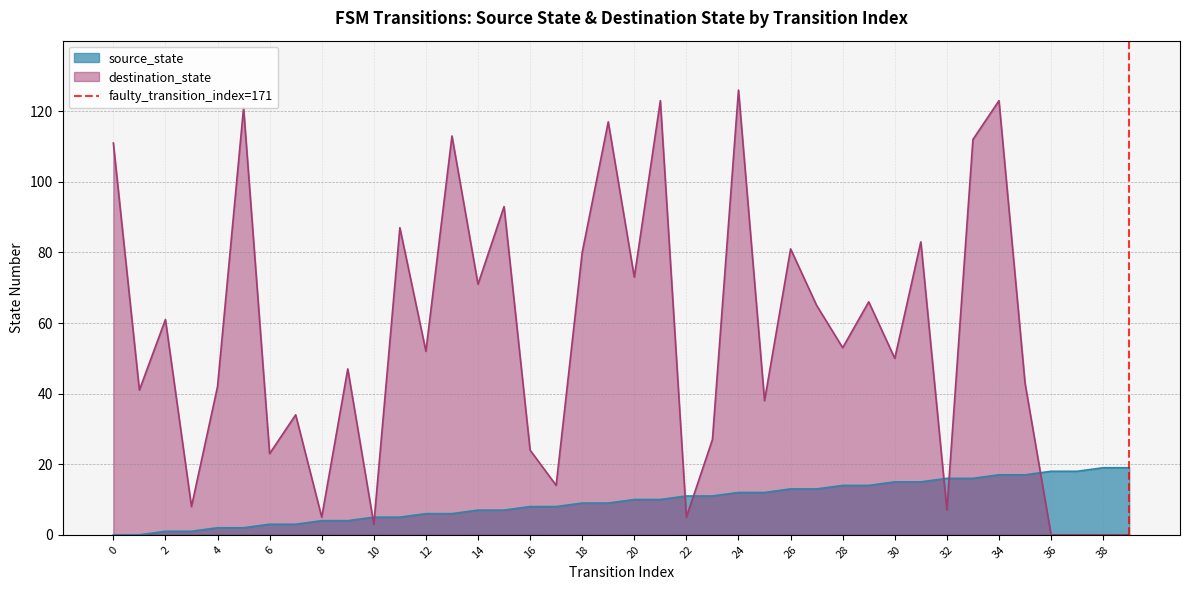

The value of source_state at 36 is 18. True or false?

True